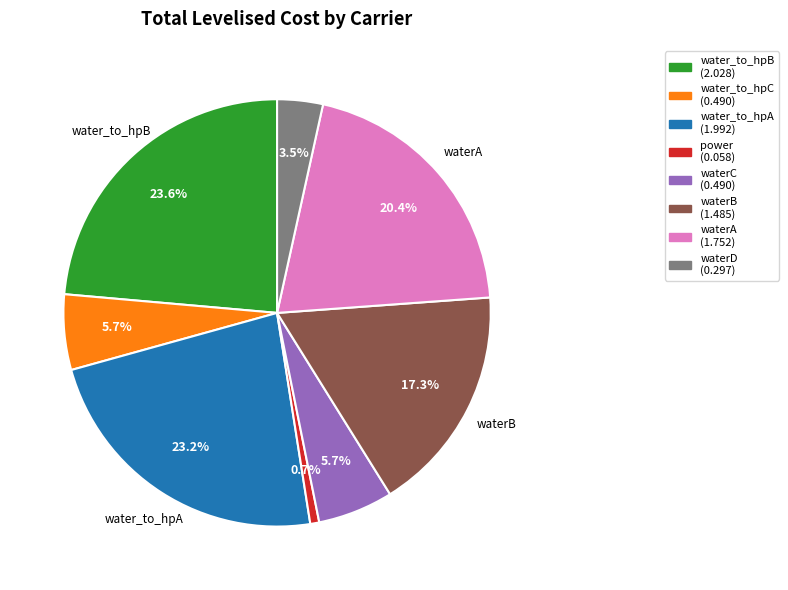

Does any single category account for the majority?

No